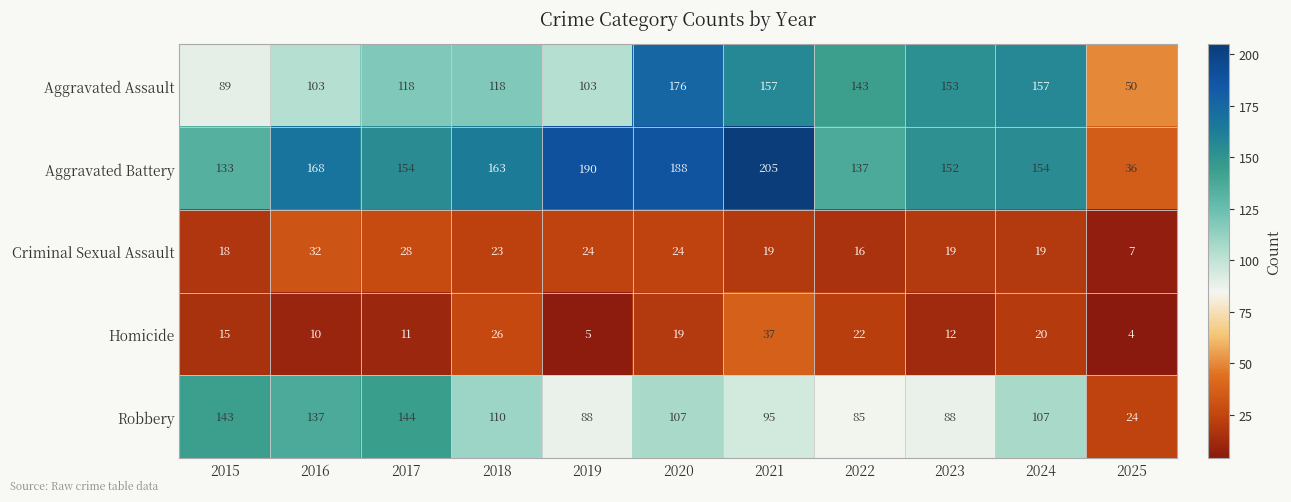

What is the sum of the Robbery values at 2023 and 2022?

173